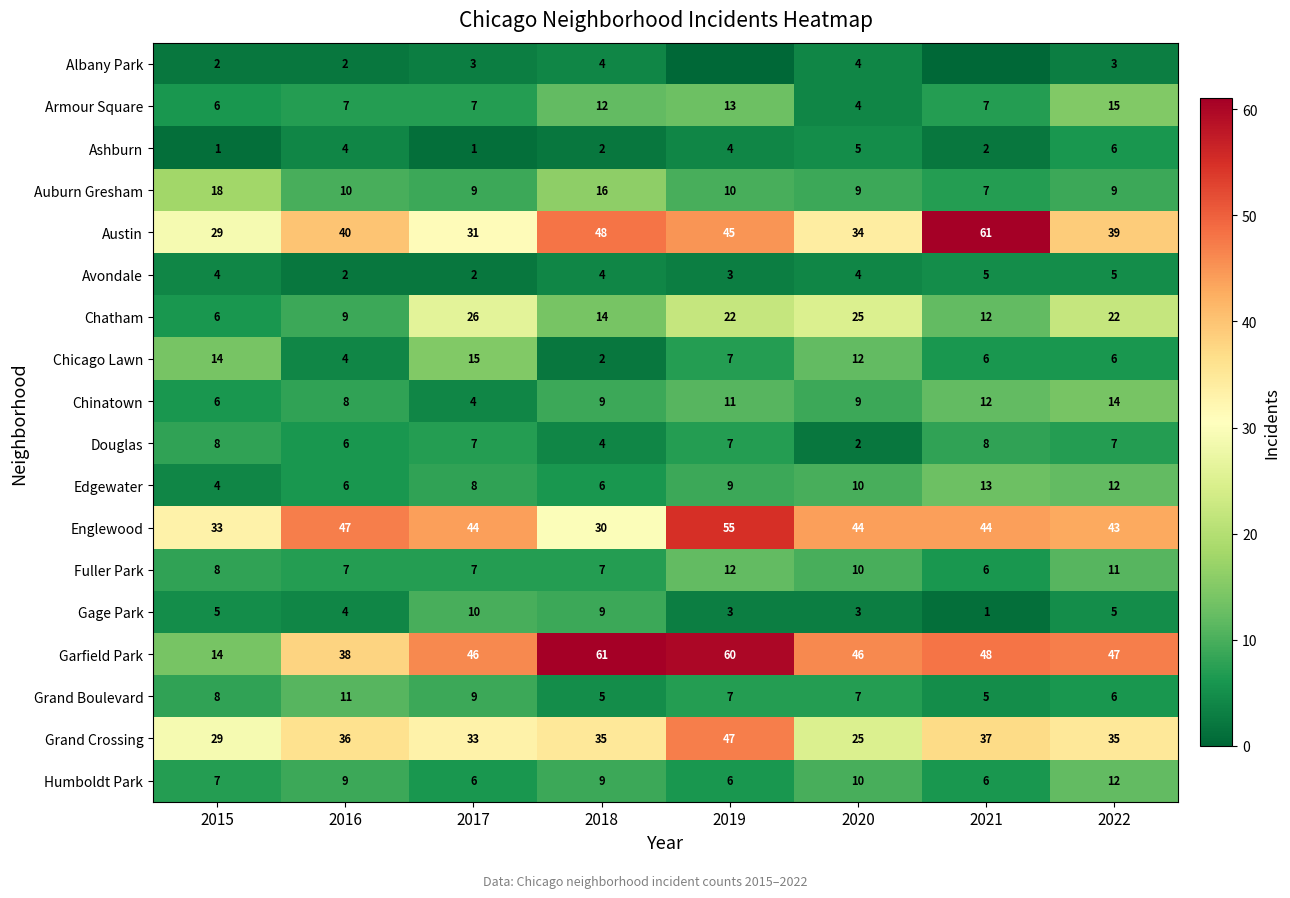

Which series has the largest range (max minus min)?

Garfield Park